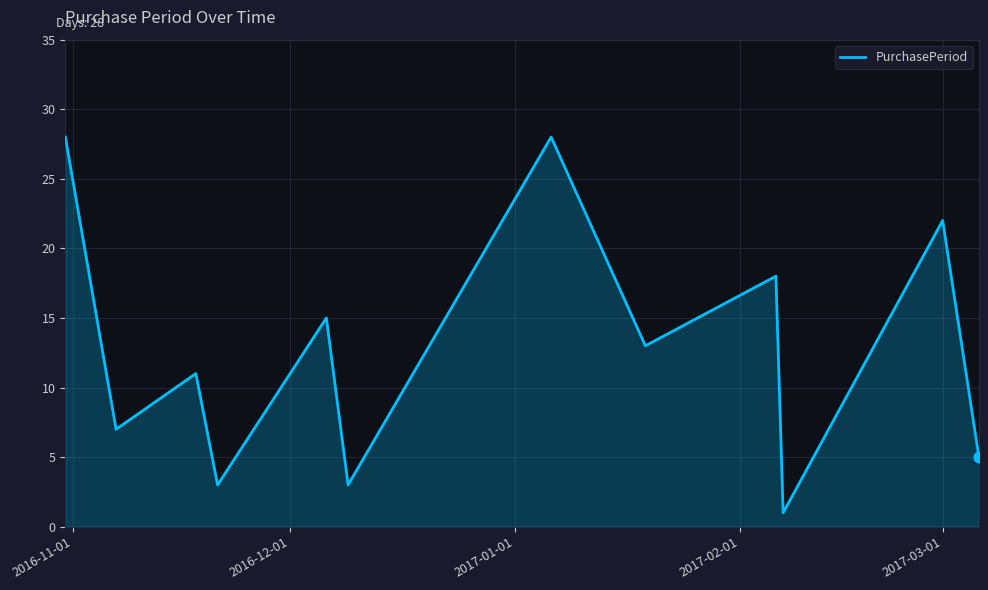

What is the difference between the maximum and minimum values?

27